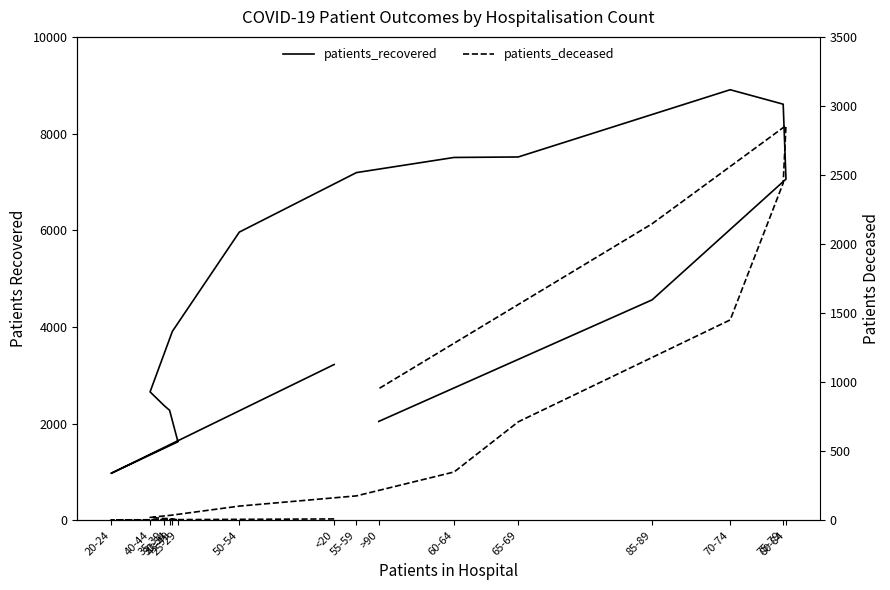

At which label does patients_deceased reach its minimum?

20-24